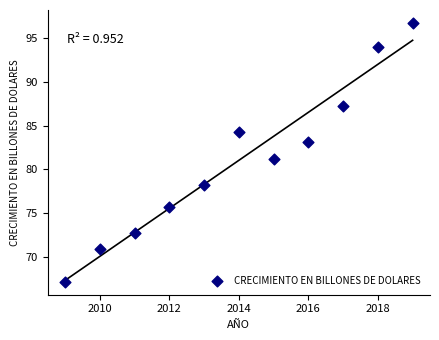

What is the range of Y values (max minus min)?

29.5